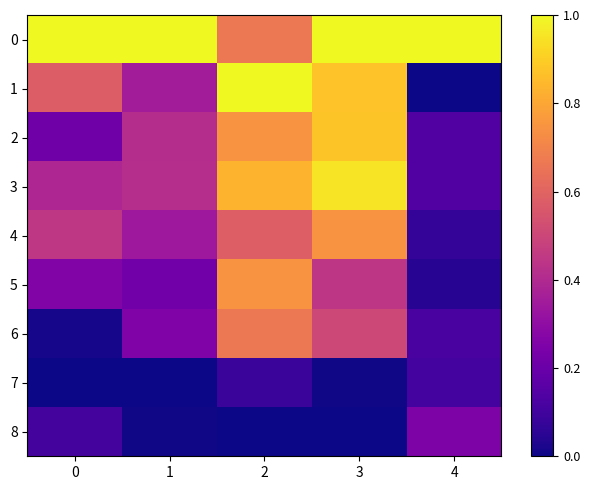

Reading left to right, transcribe all the data shown in this chart.

0: 0=1.0	1=1.0	2=0.7	3=1.0	4=1.0
1: 0=0.6	1=0.4	2=1.0	3=0.9	4=0.0
2: 0=0.2	1=0.4	2=0.7	3=0.9	4=0.1
3: 0=0.4	1=0.4	2=0.8	3=1.0	4=0.1
4: 0=0.4	1=0.3	2=0.6	3=0.7	4=0.1
5: 0=0.3	1=0.2	2=0.7	3=0.4	4=0.0
6: 0=0.0	1=0.3	2=0.7	3=0.5	4=0.1
7: 0=0.0	1=0.0	2=0.1	3=0.0	4=0.1
8: 0=0.1	1=0.0	2=0.0	3=0.0	4=0.3